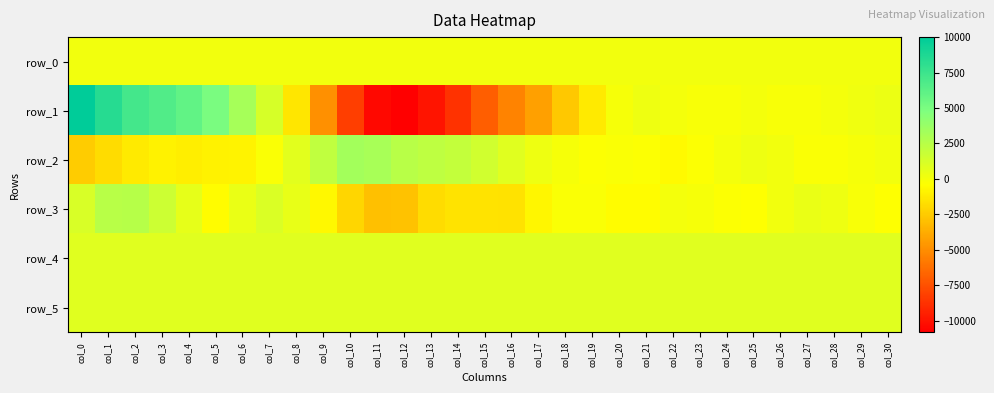

Rank the series by their maximum value, from lowest to highest.

row_0, row_4, row_5, row_3, row_2, row_1